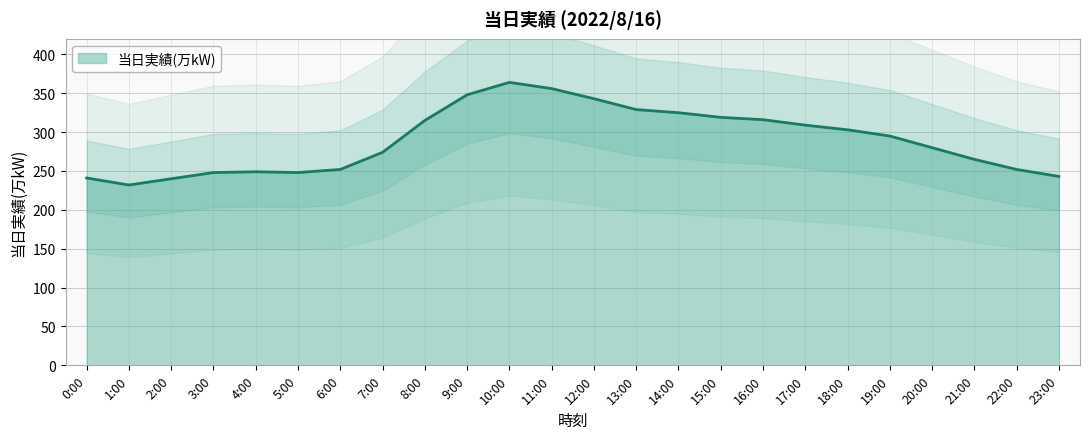

What is the change in value from 10:00 to 22:00?

-112